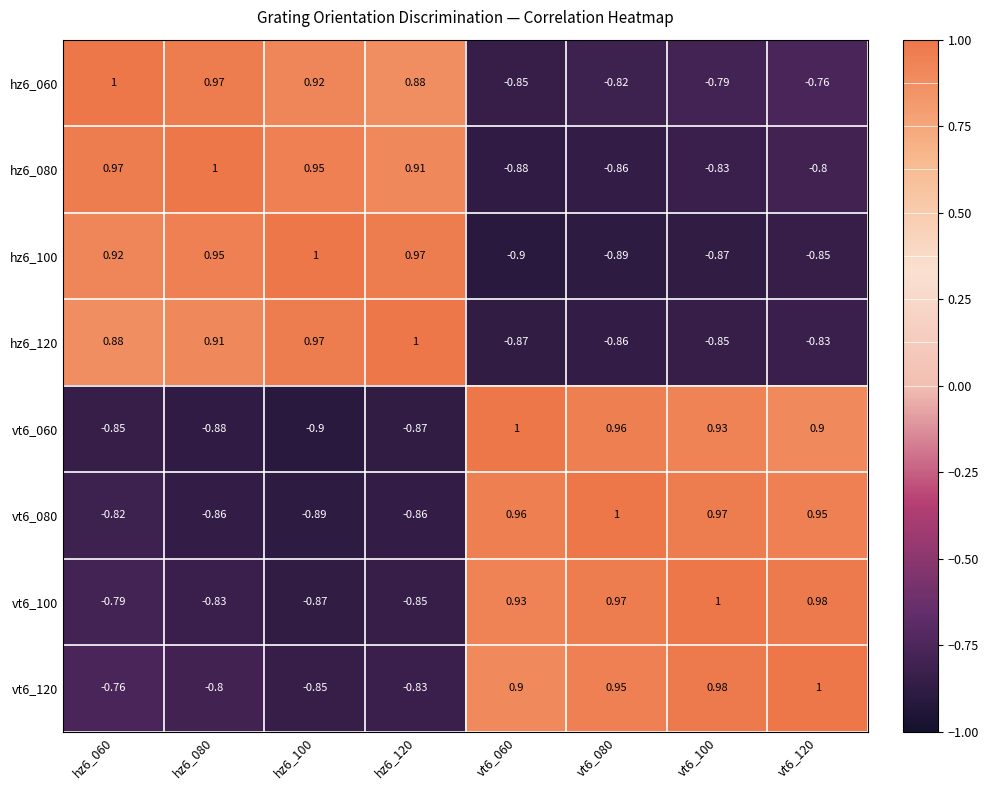

Is the value of hz6_120 at vt6_100 greater than the value of vt6_060 at hz6_120?

Yes